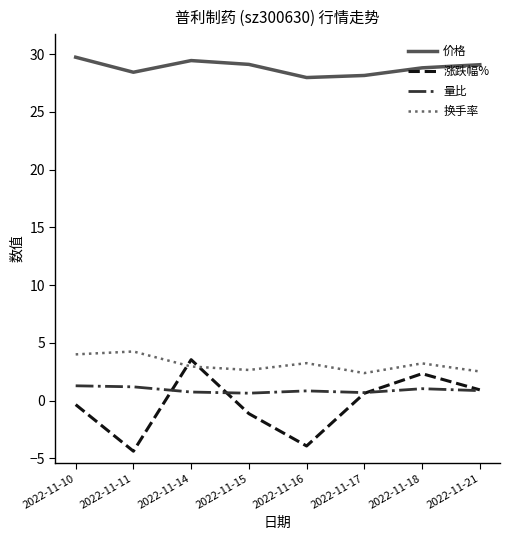

Between 2022-11-16 and 2022-11-17, which series saw the biggest shift?

涨跌幅%